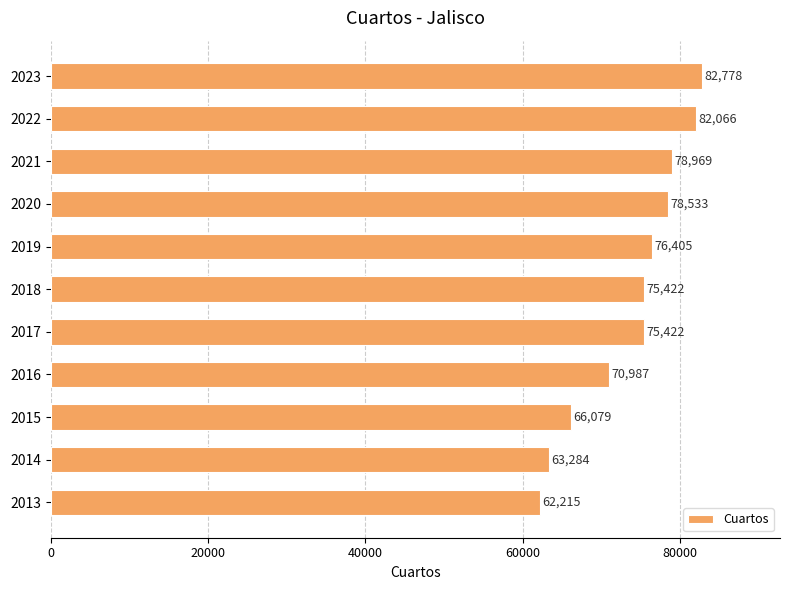

How many categories are shown in the chart?

11